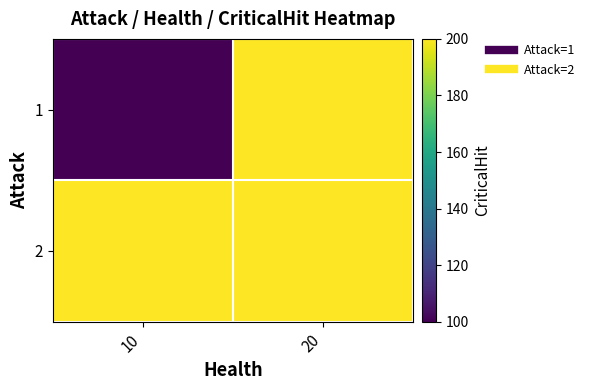

Between 10 and 20, which series saw the biggest shift?

1